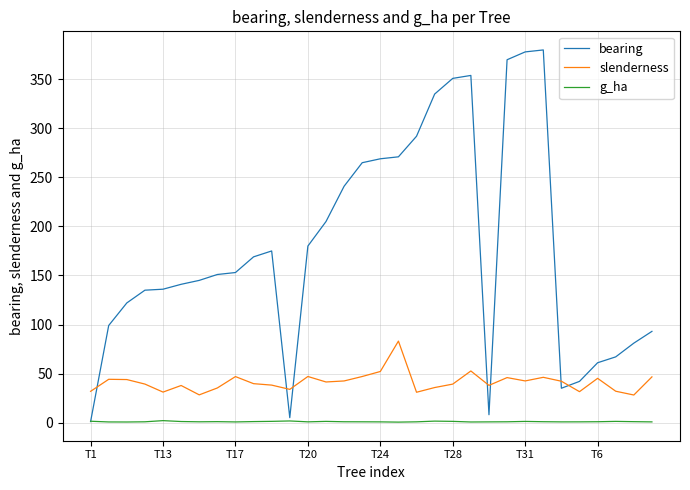

Which series has the largest range (max minus min)?

bearing